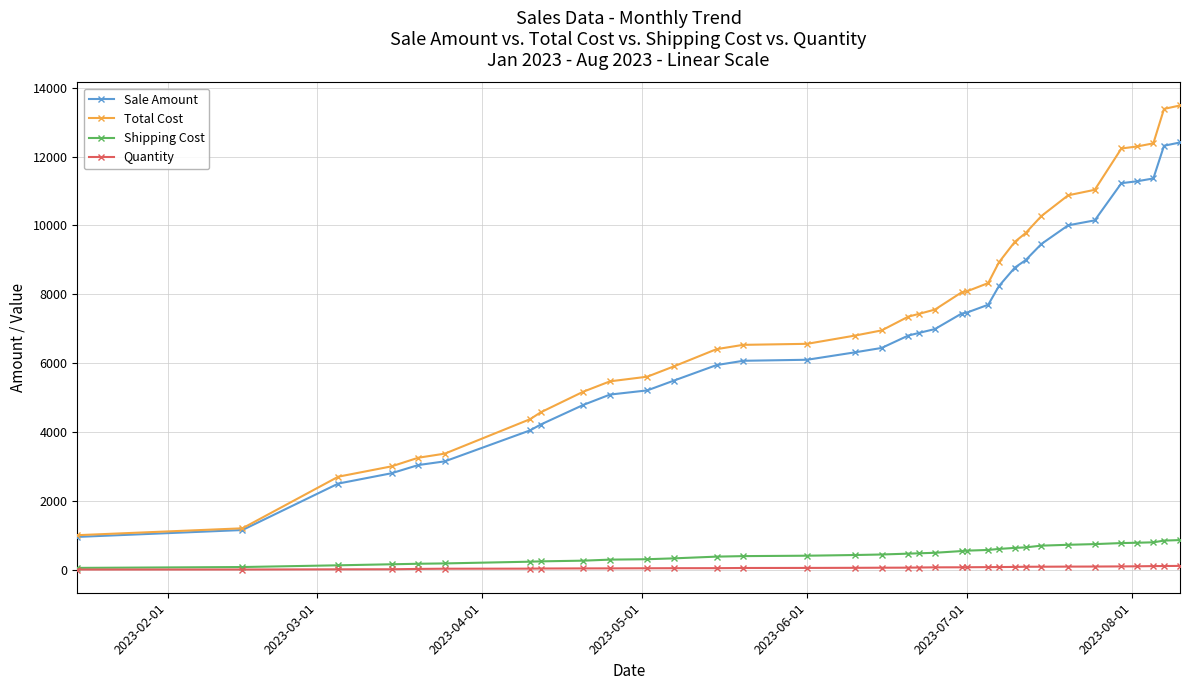

What is the minimum value for Shipping Cost?

50.0